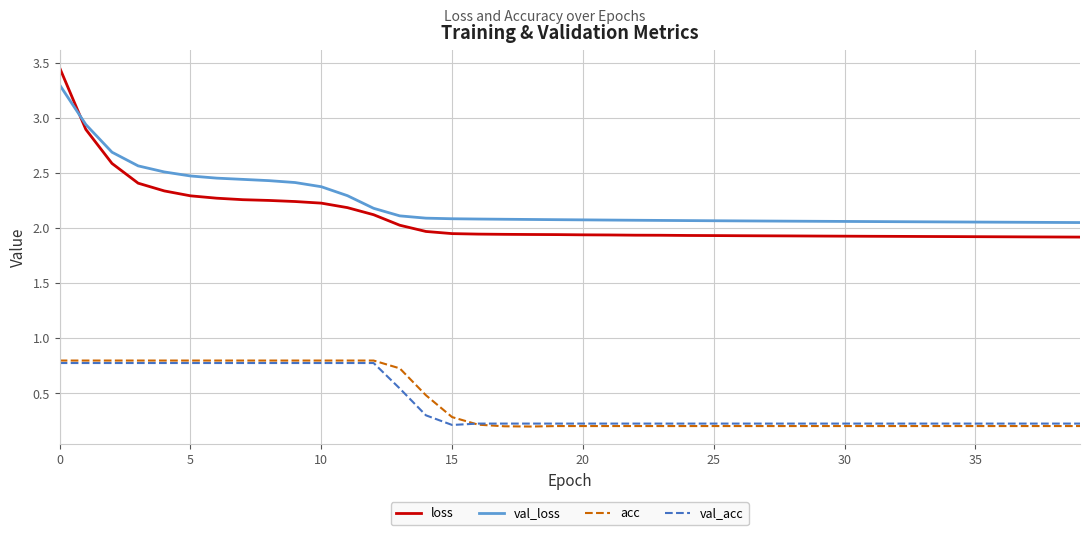

True or false: val_loss and loss intersect in this chart.

True